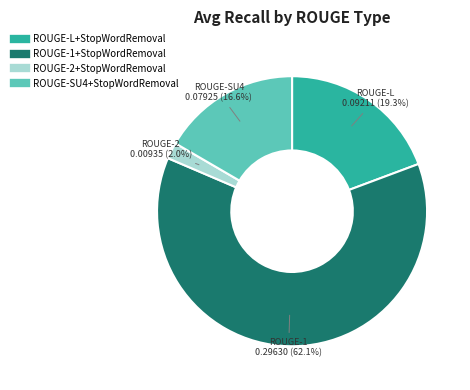

How many slices are in this pie chart?

4